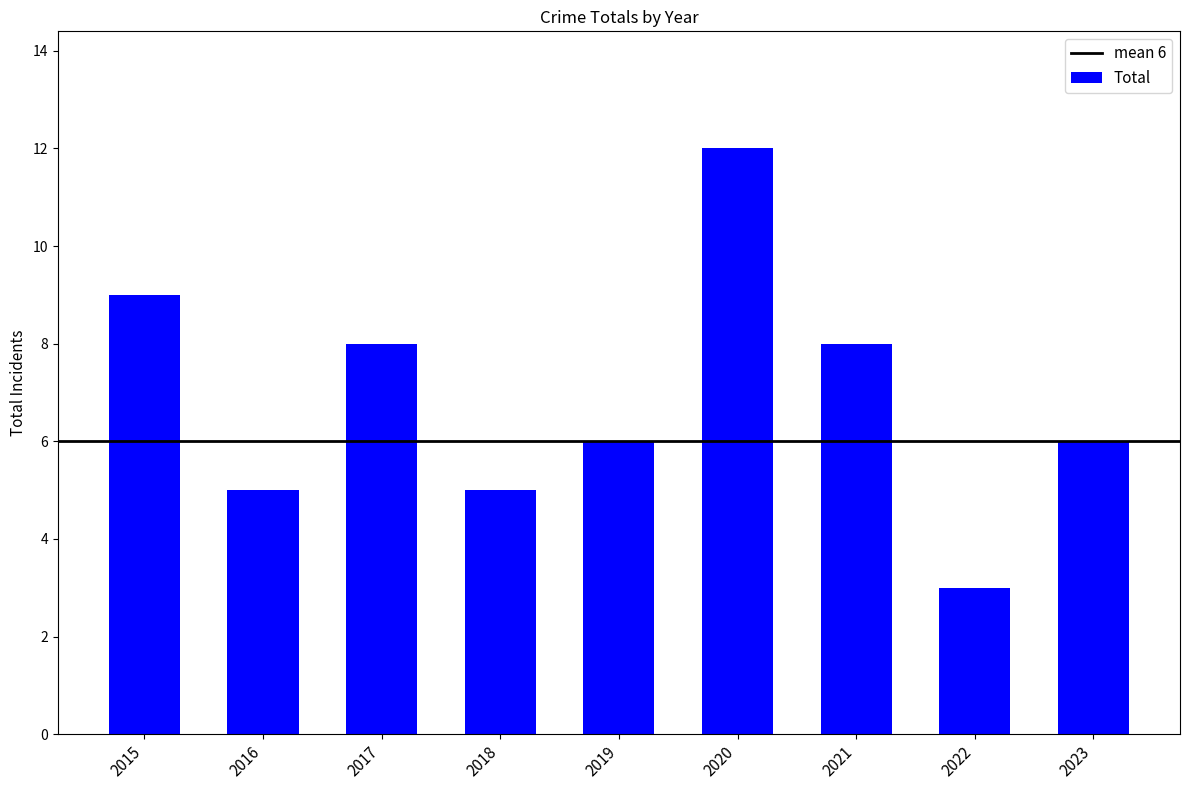

What is the value of the 8th bar from the left?

3